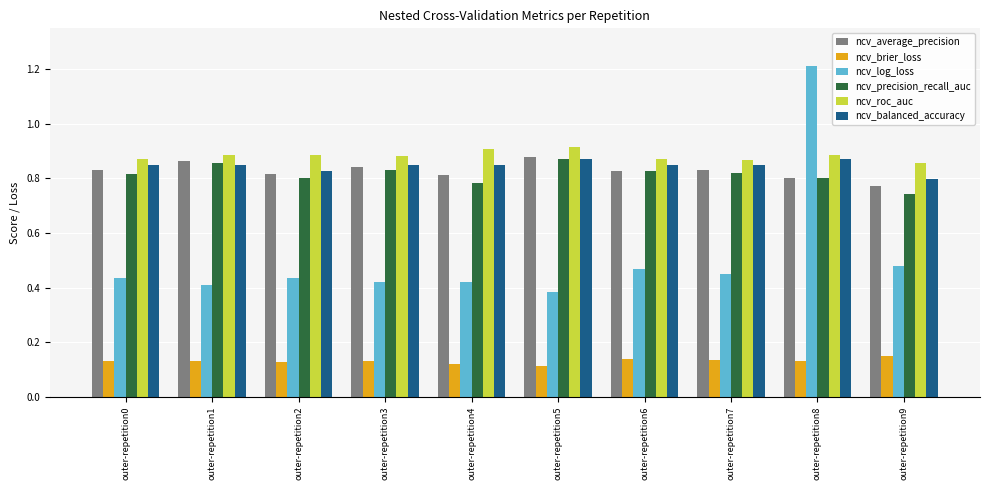

Is the value of ncv_roc_auc at outer-repetition0 greater than the value of ncv_log_loss at outer-repetition9?

Yes